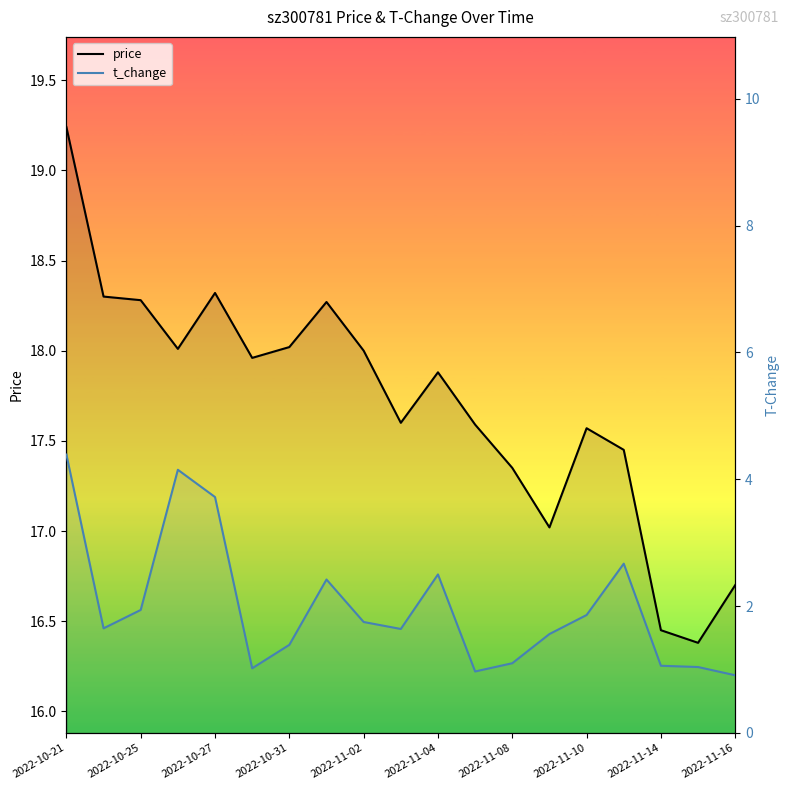

What is the sum of all t_change values?

37.7